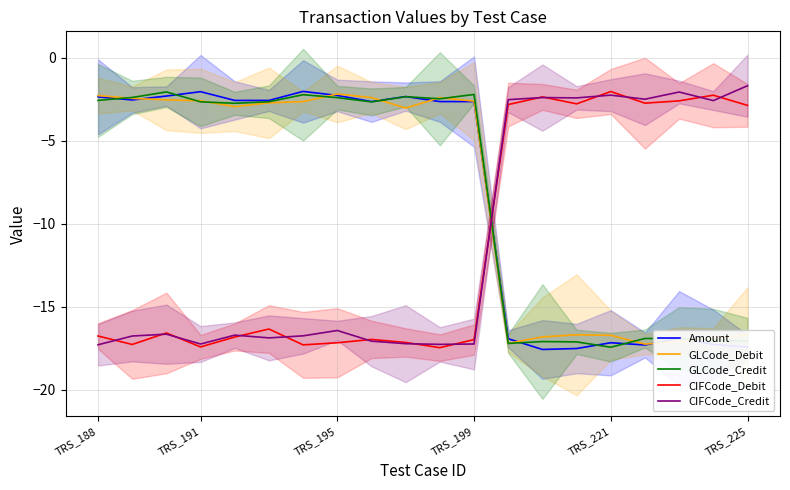

True or false: Amount has a value of -17.3 at 18.

True